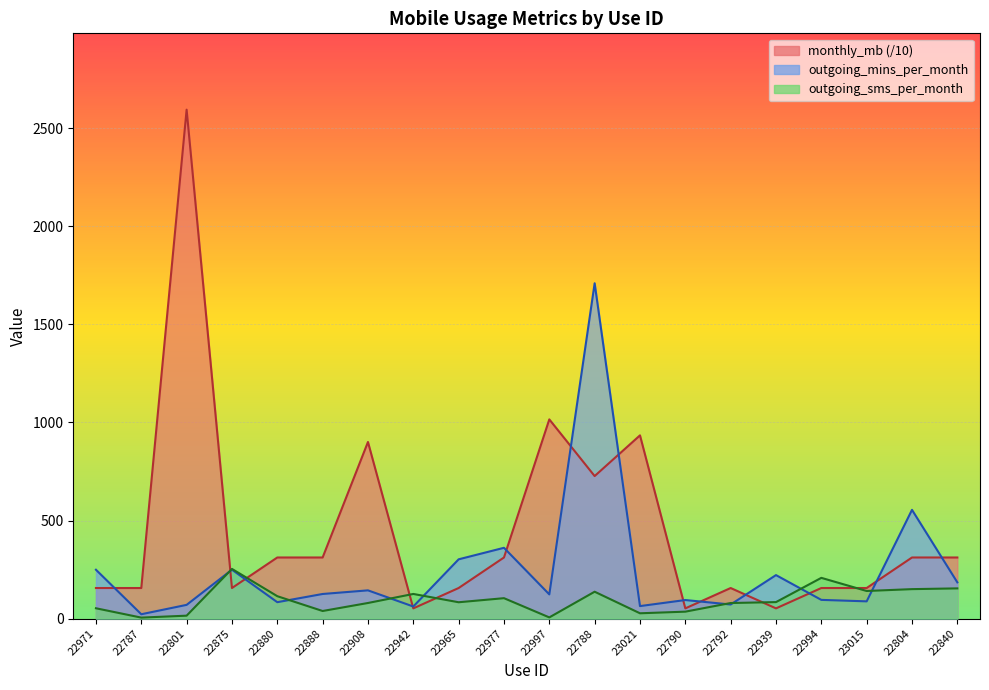

In outgoing_sms_per_month, how many points are higher than both neighbors (excluding endpoints)?

5